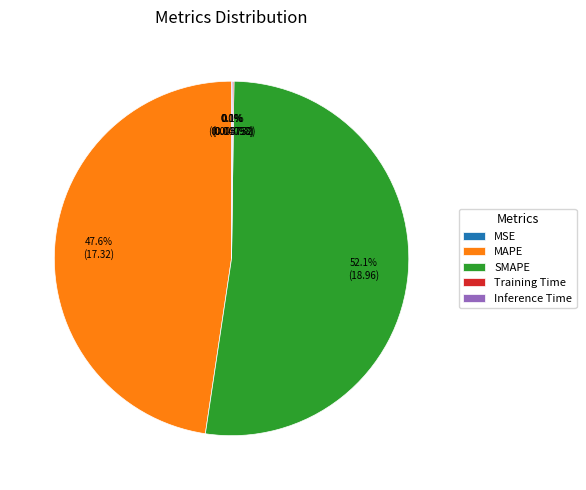

Which slice is the largest?

SMAPE